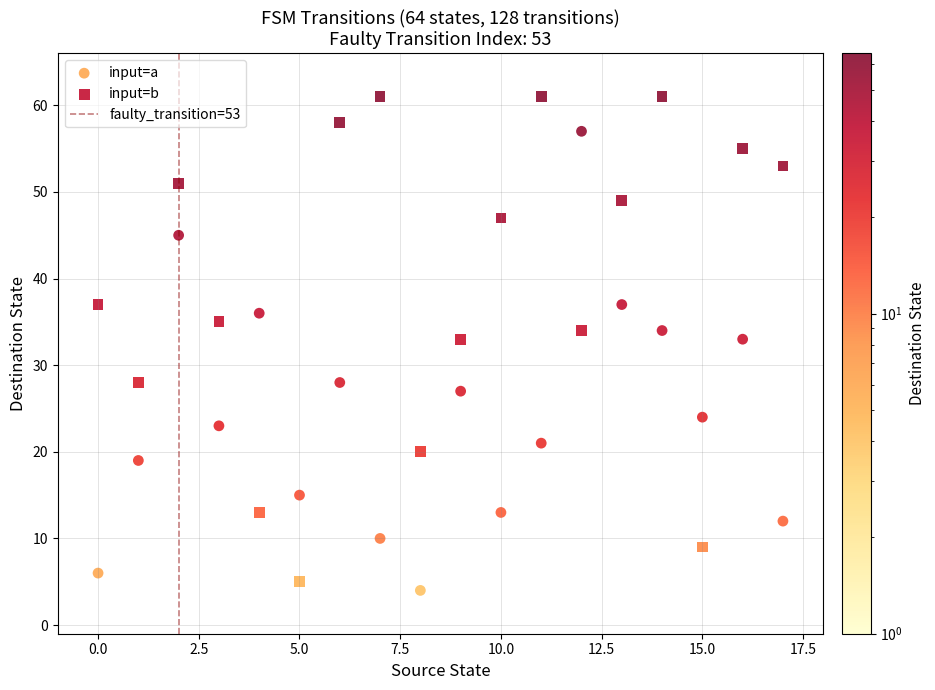

Which series reaches the maximum Y coordinate?

input=b